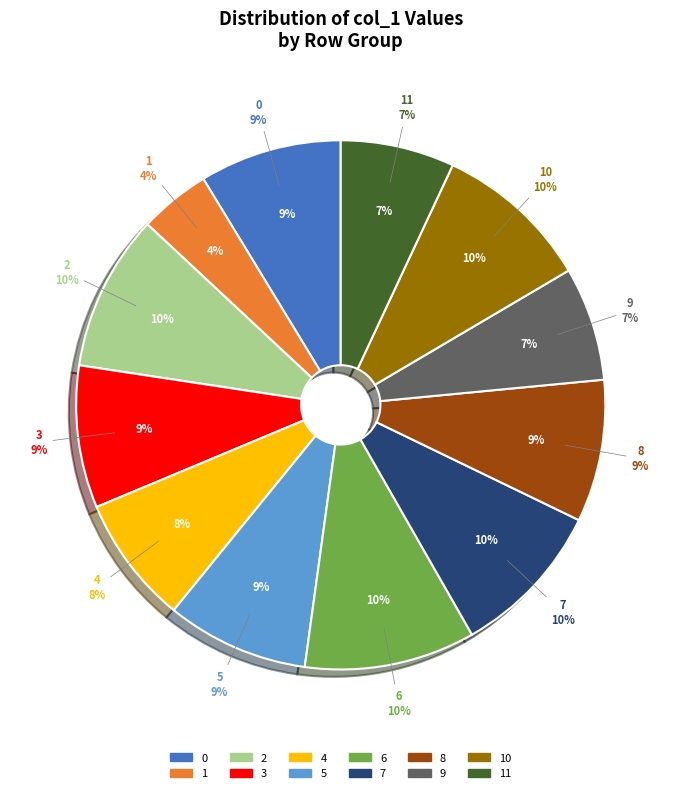

Does 3 represent more than half of the total?

No